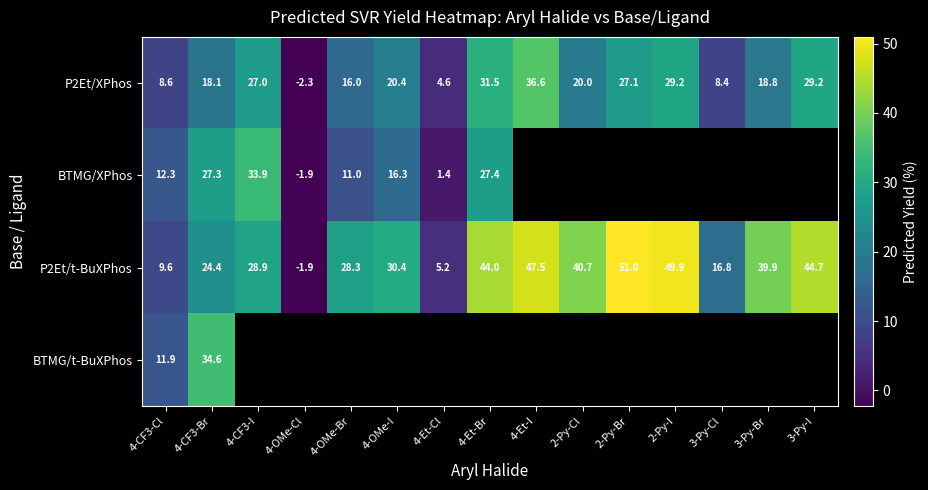

Which series has the widest spread of values?

P2Et/t-BuXPhos